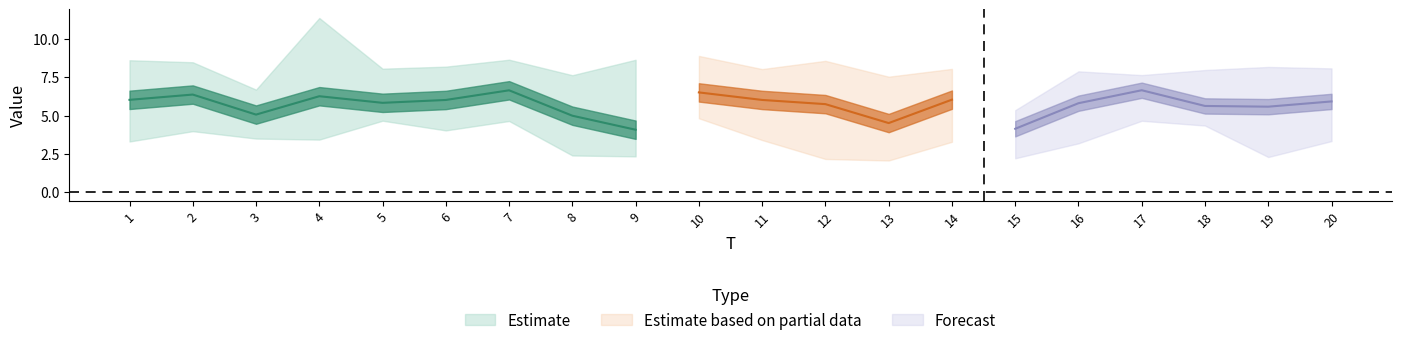

Does the chart have visible grid lines?

No